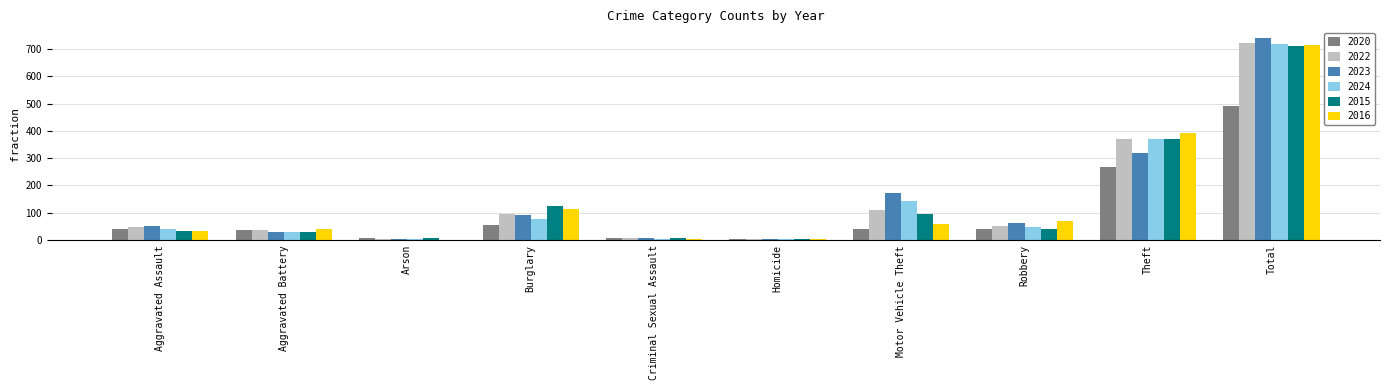

True or false: 2016 has a value of 1186 at Total.

False